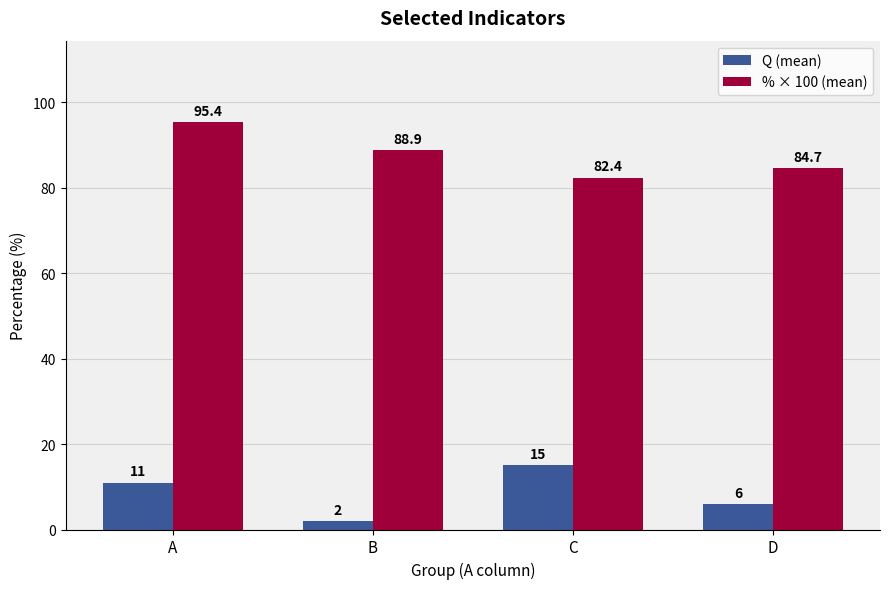

Is the value of Q (mean) at A greater than the value of % × 100 (mean) at D?

No